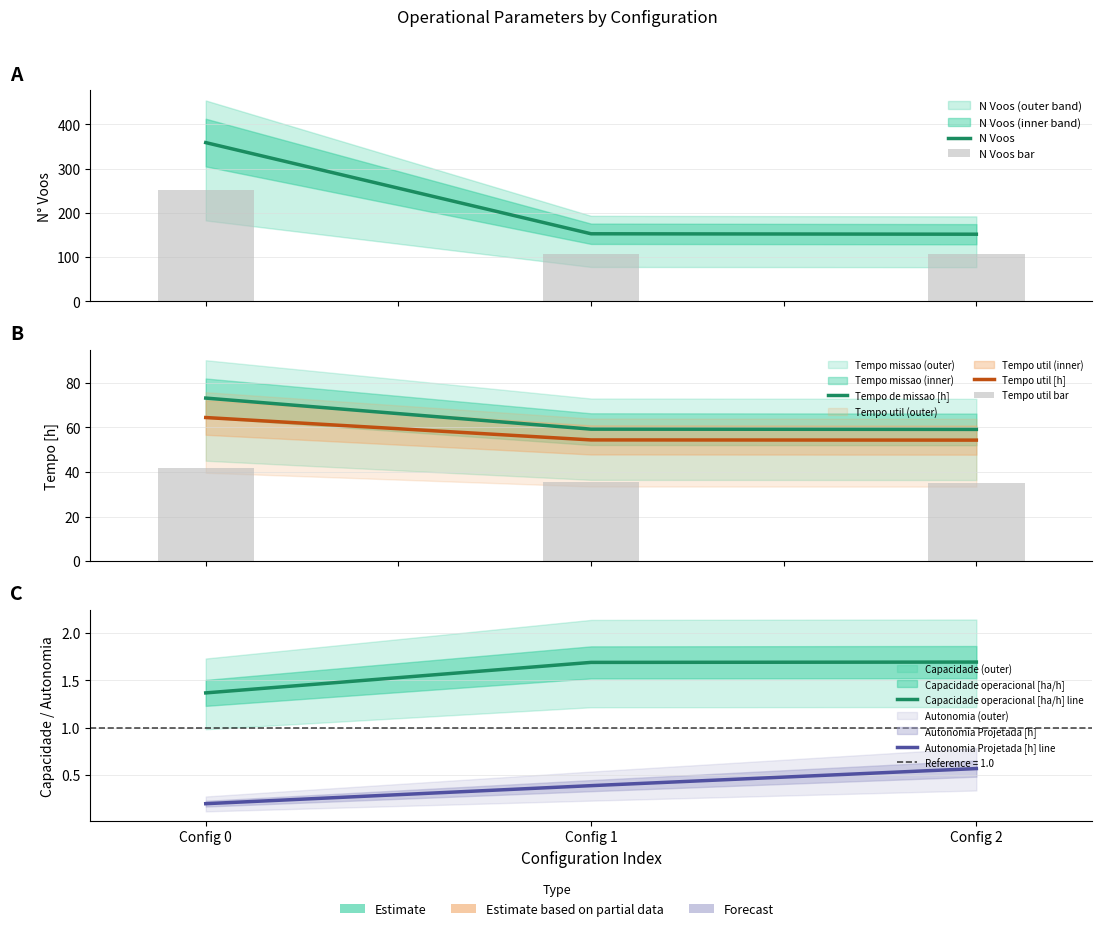

True or false: Autonomia Projetada [h] has a value of 0.6 at Config 2.

True